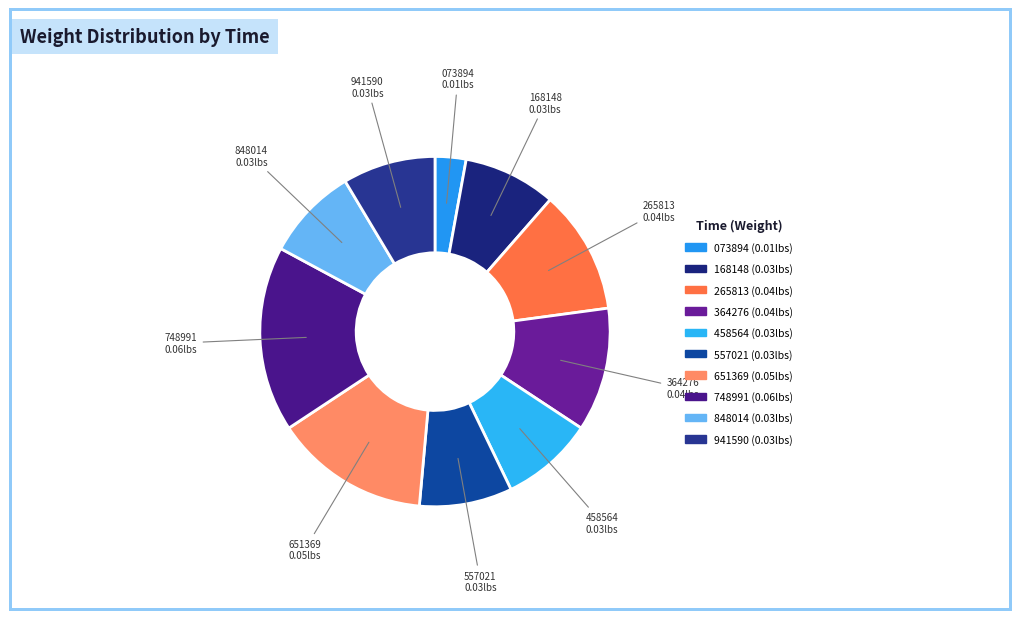

Which category has the smallest portion of the pie?

23:47:45.073894